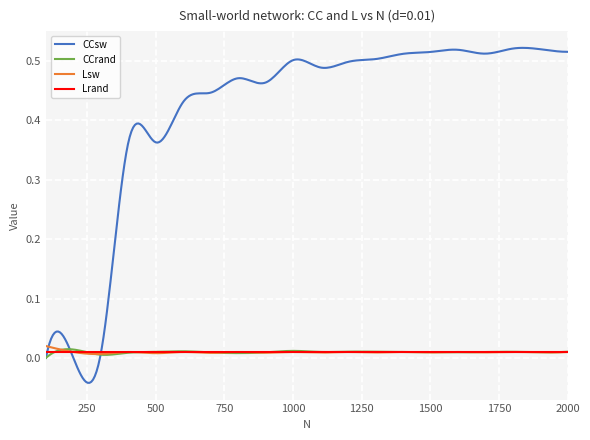

Which series has the largest range (max minus min)?

CCsw